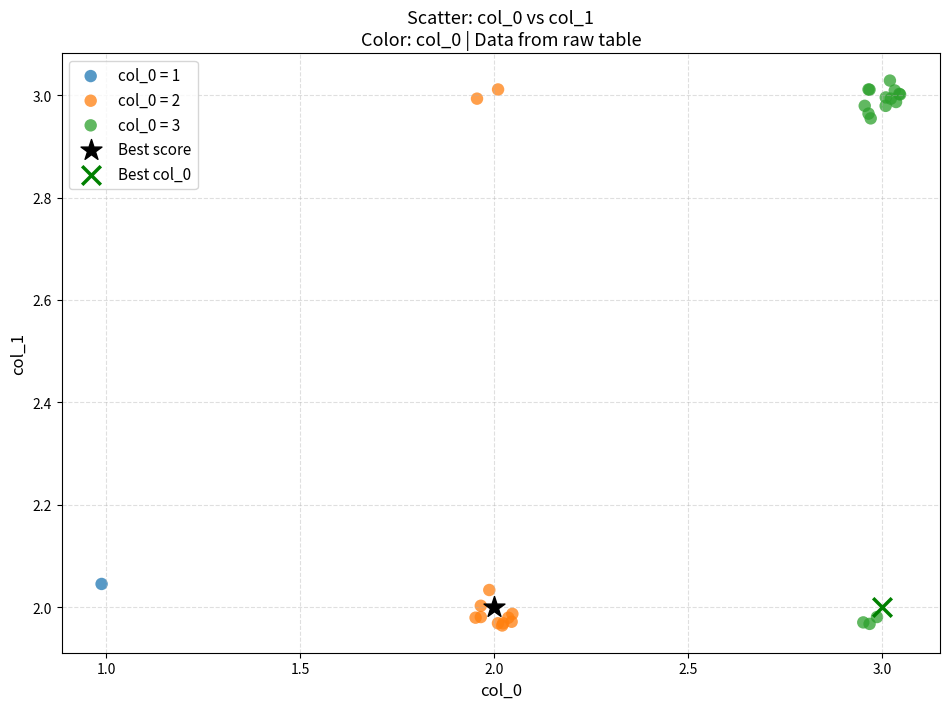

What are all the series names shown in the legend?

col_0 = 1, col_0 = 2, col_0 = 3, Best score, Best col_0